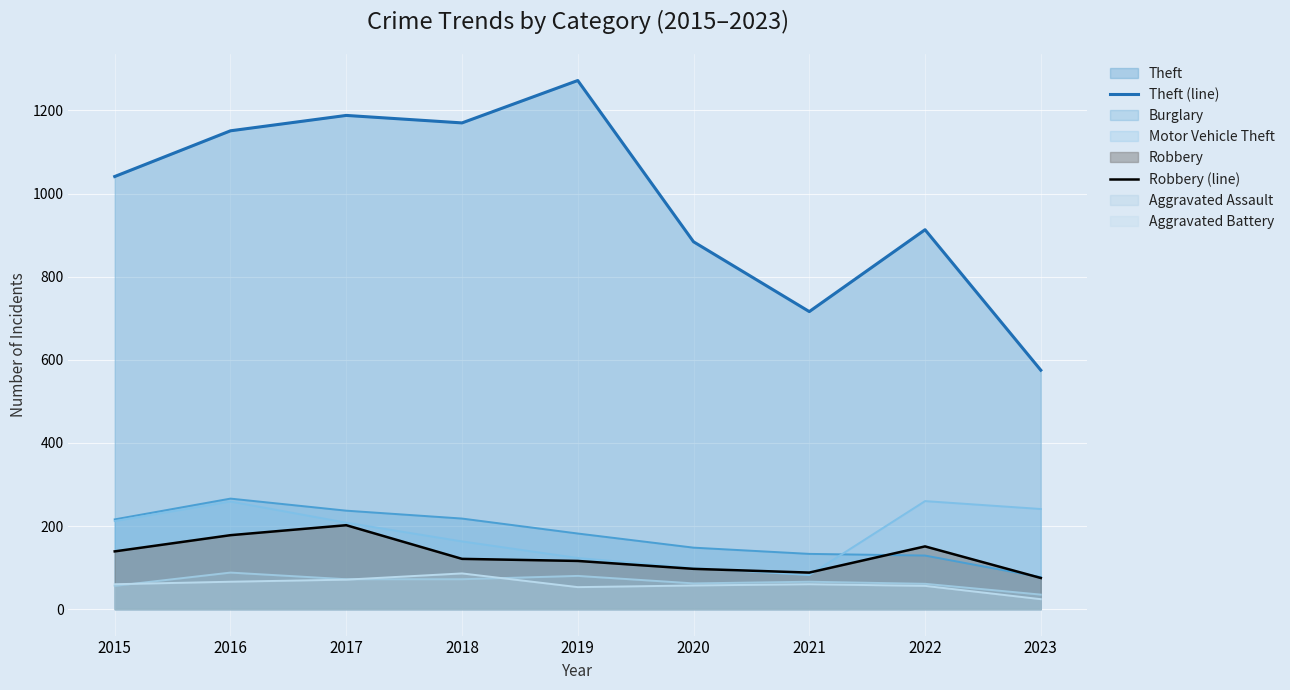

Where is the first local maximum for Motor Vehicle Theft?

2016